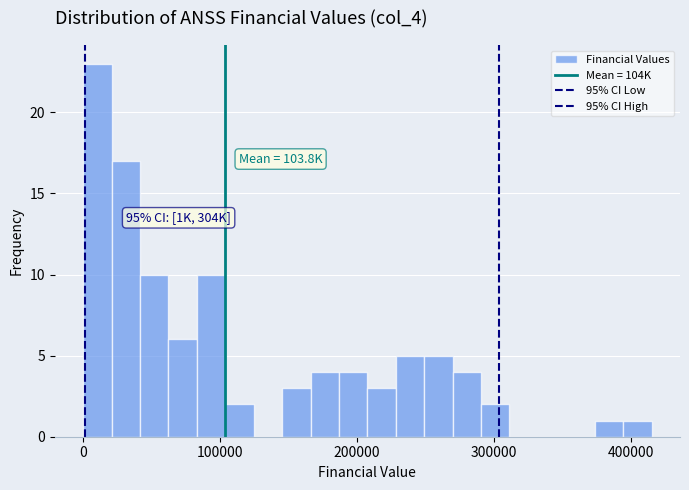

Around what value on the x-axis is the tallest bar? Give the approximate position of its centre, as read against the axis.

10000